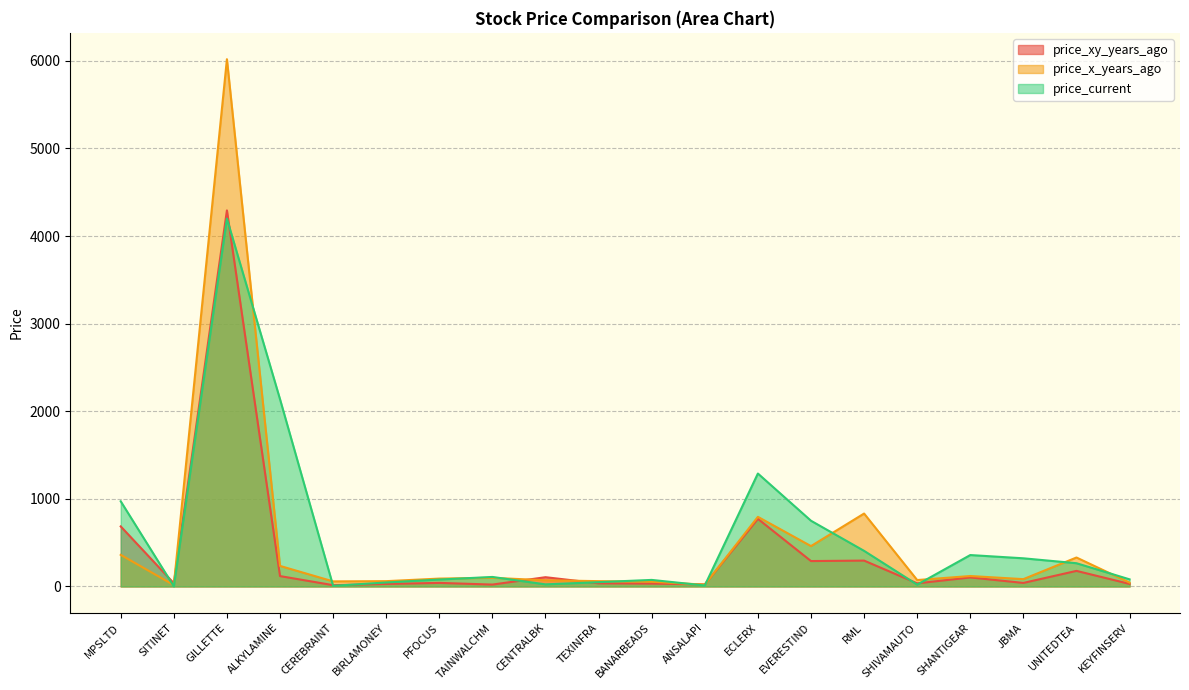

At which category does price_xy_years_ago reach its first local valley?

SITINET